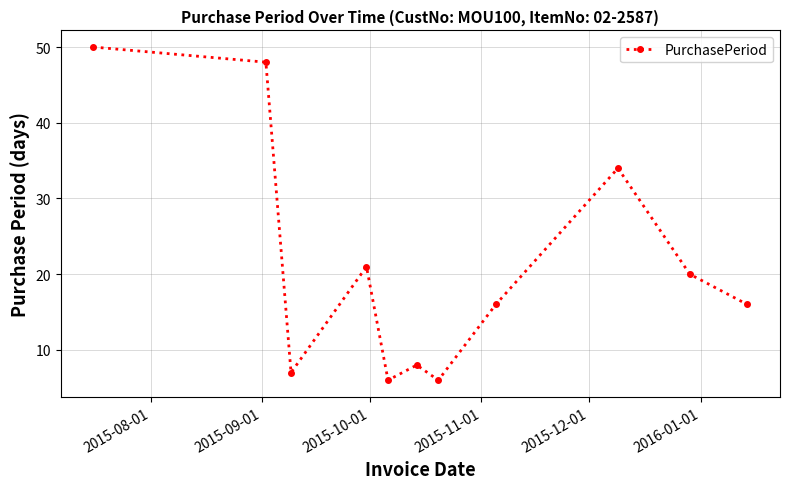

What is the smallest value displayed?

6